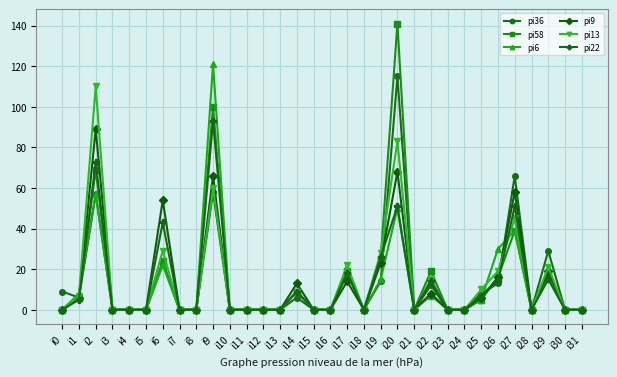

How many distinct data groups are displayed?

6